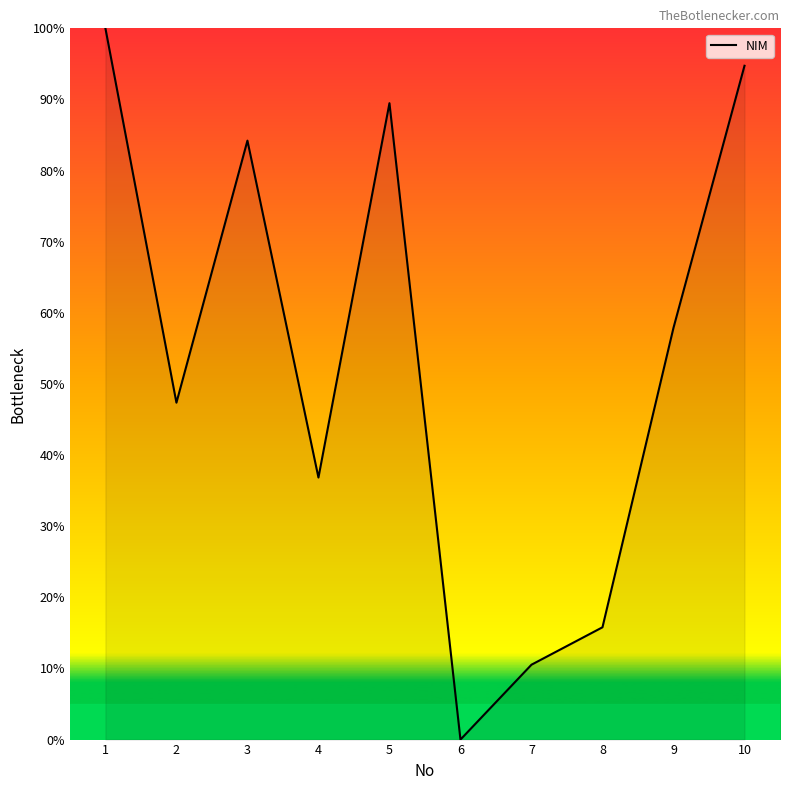

Count the number of data series in this chart.

1